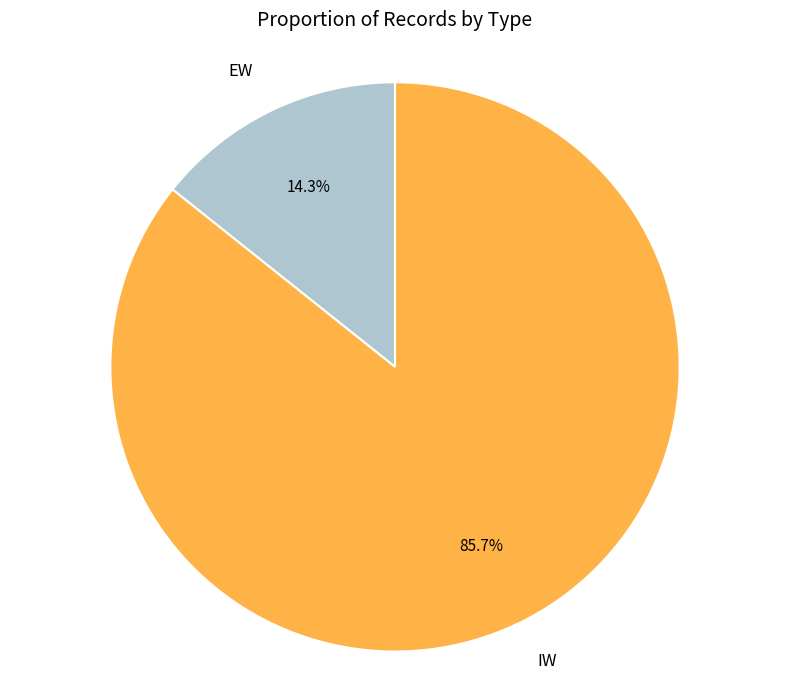

To the nearest percent, what portion does IW represent?

86%